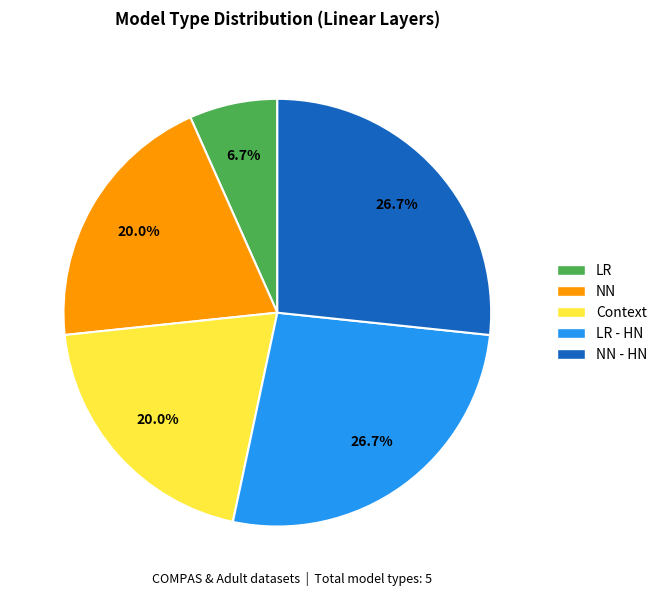

To the nearest percent, what is the average slice percentage?

20%